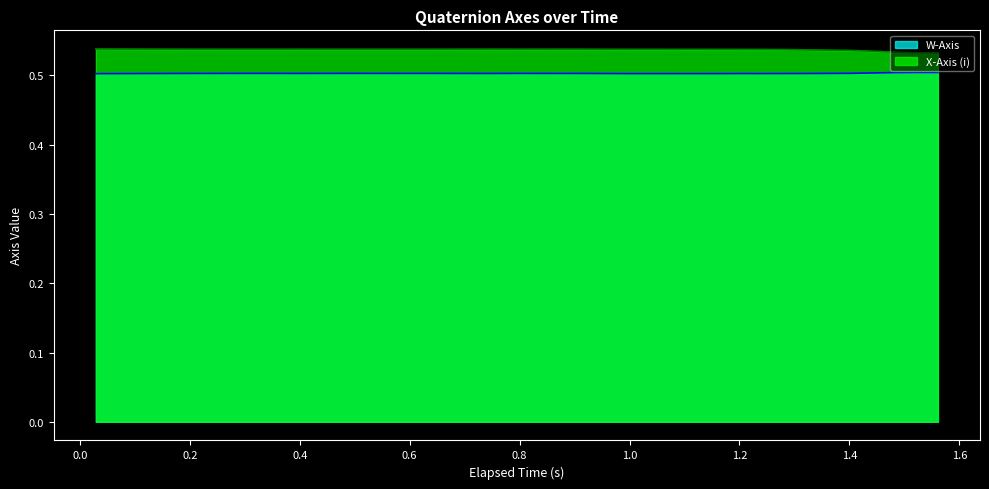

True or false: X-Axis (i) and W-Axis cross at least once.

False